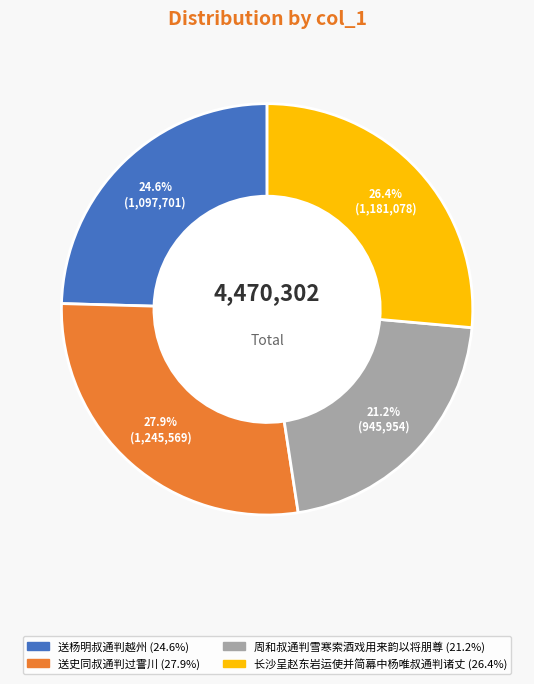

Does any single category account for the majority?

No